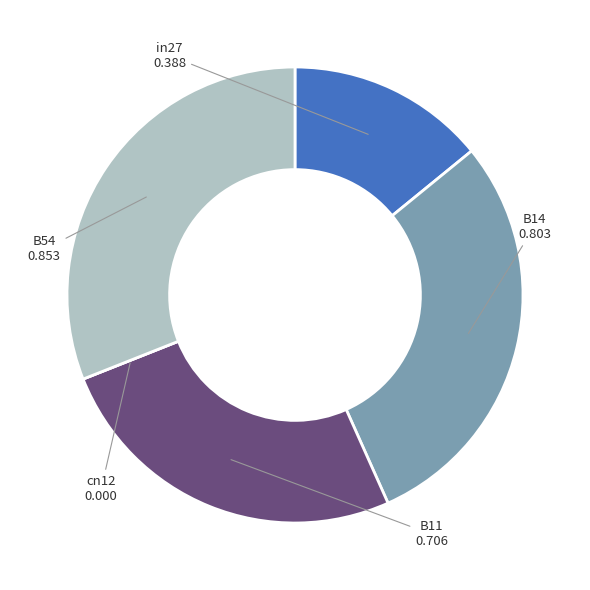

Which category has the biggest portion of the pie?

B54